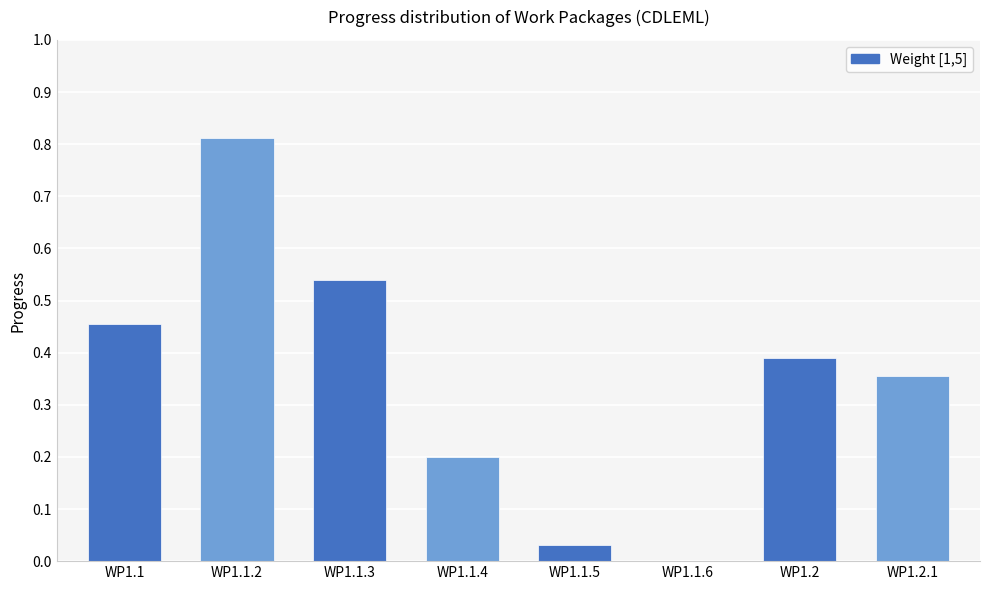

What is the sum of all values?

2.8